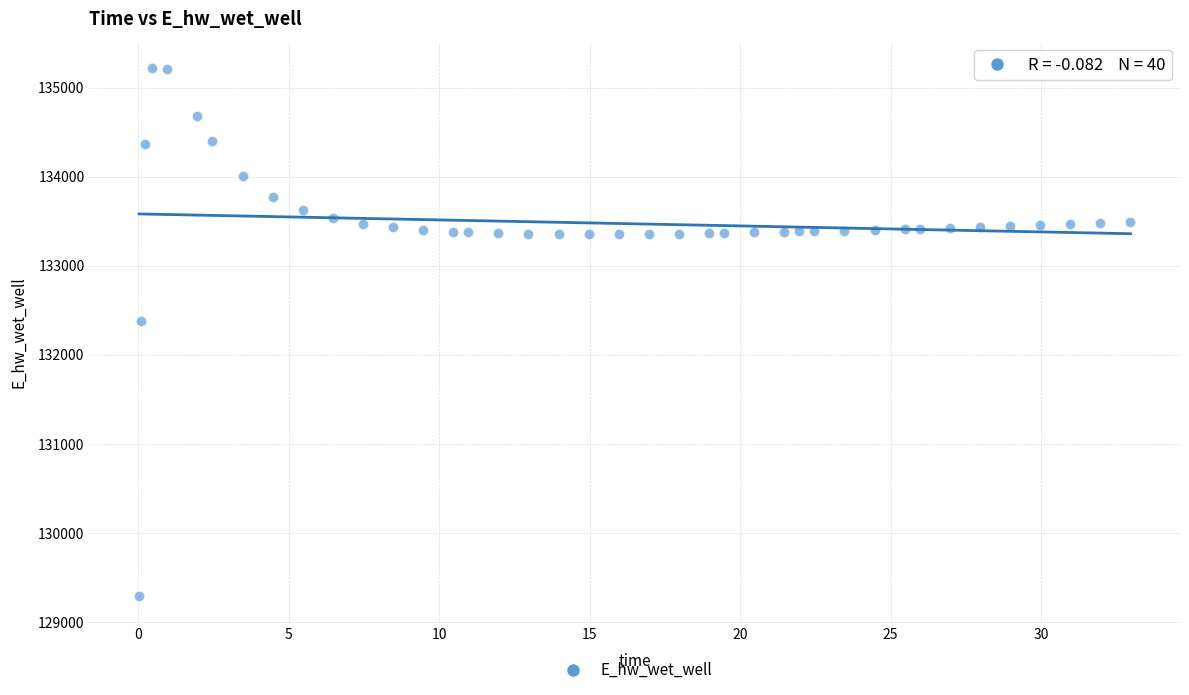

What is the range of Y values (max minus min)?

5928.6